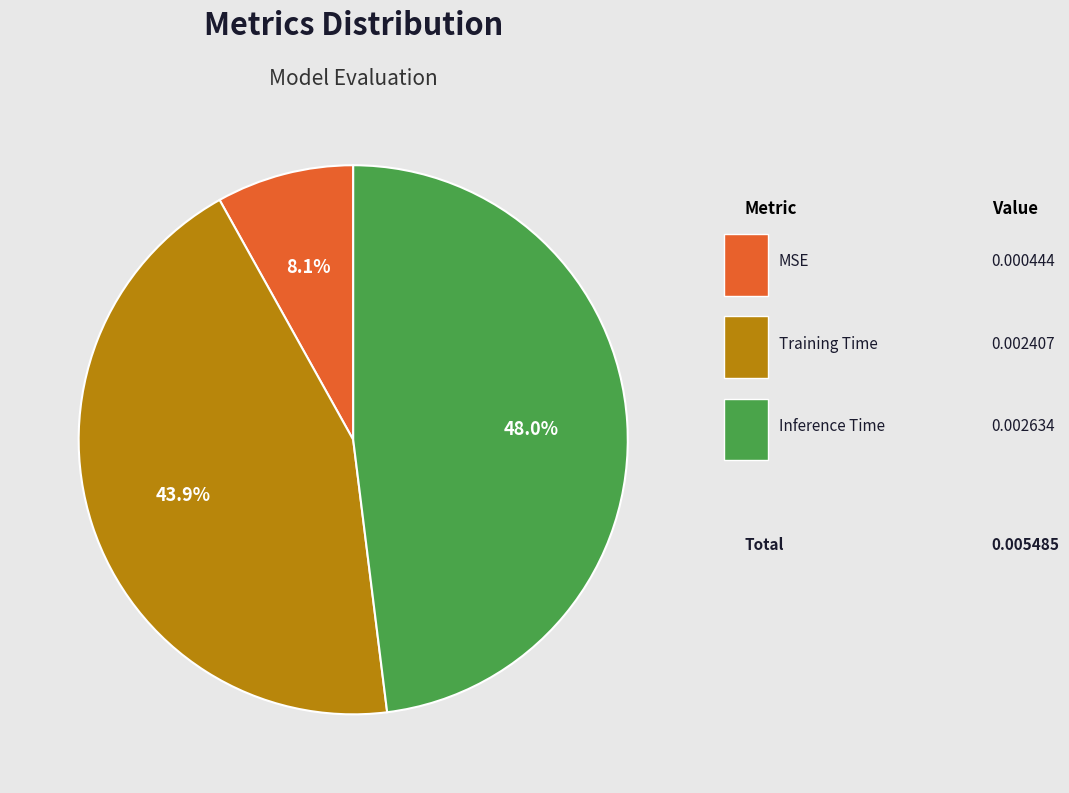

How much of the chart is everything except Training Time?

56.1%